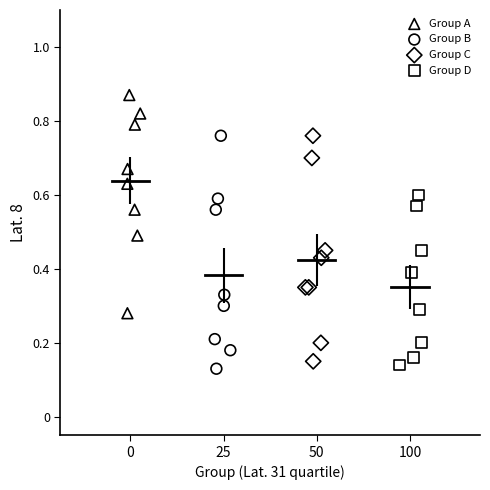

Which series contains the highest Y value?

Group A